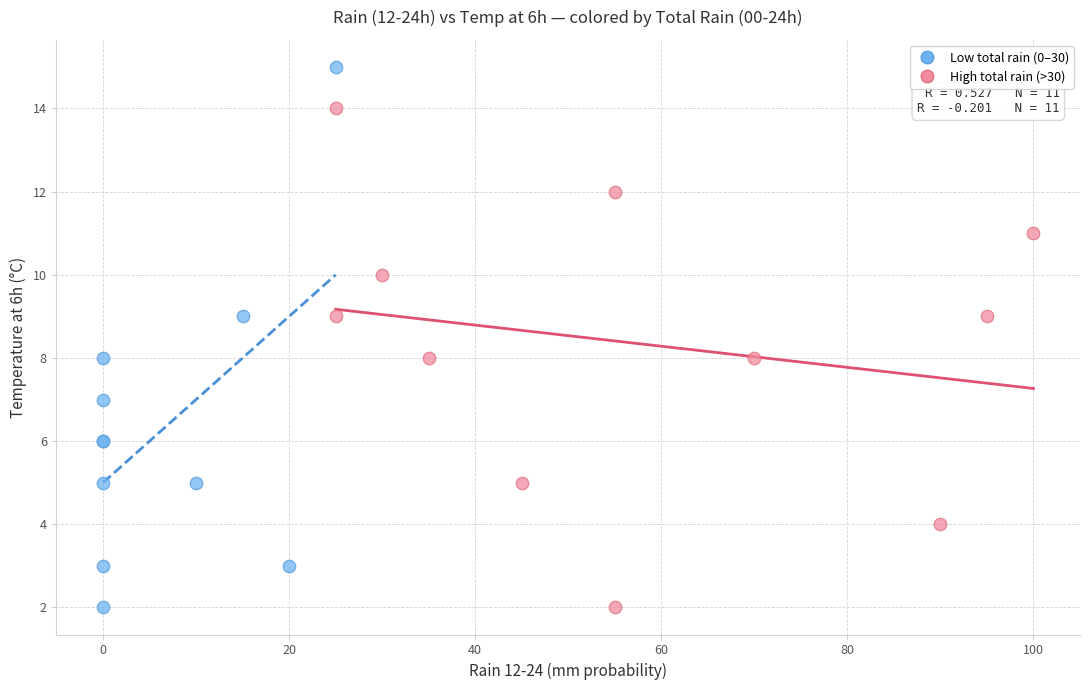

Which series has the widest spread of Y values?

Low total rain (0–30)